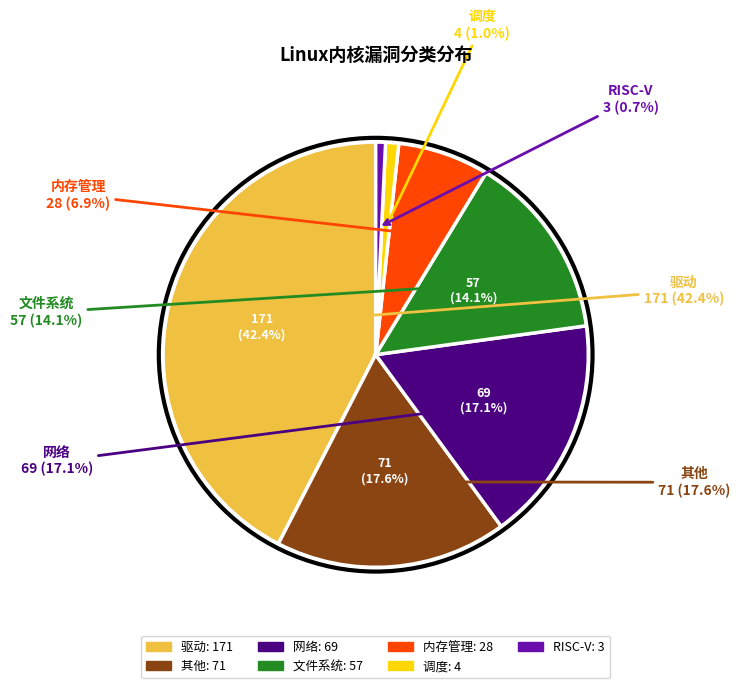

Is it true that 内存管理 is 7% of the pie?

True